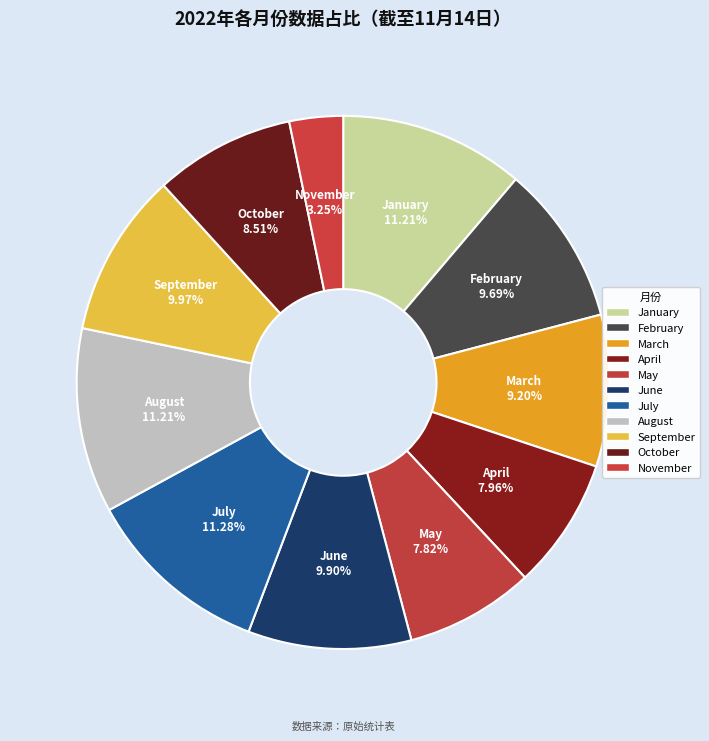

Which slice is the smallest?

November